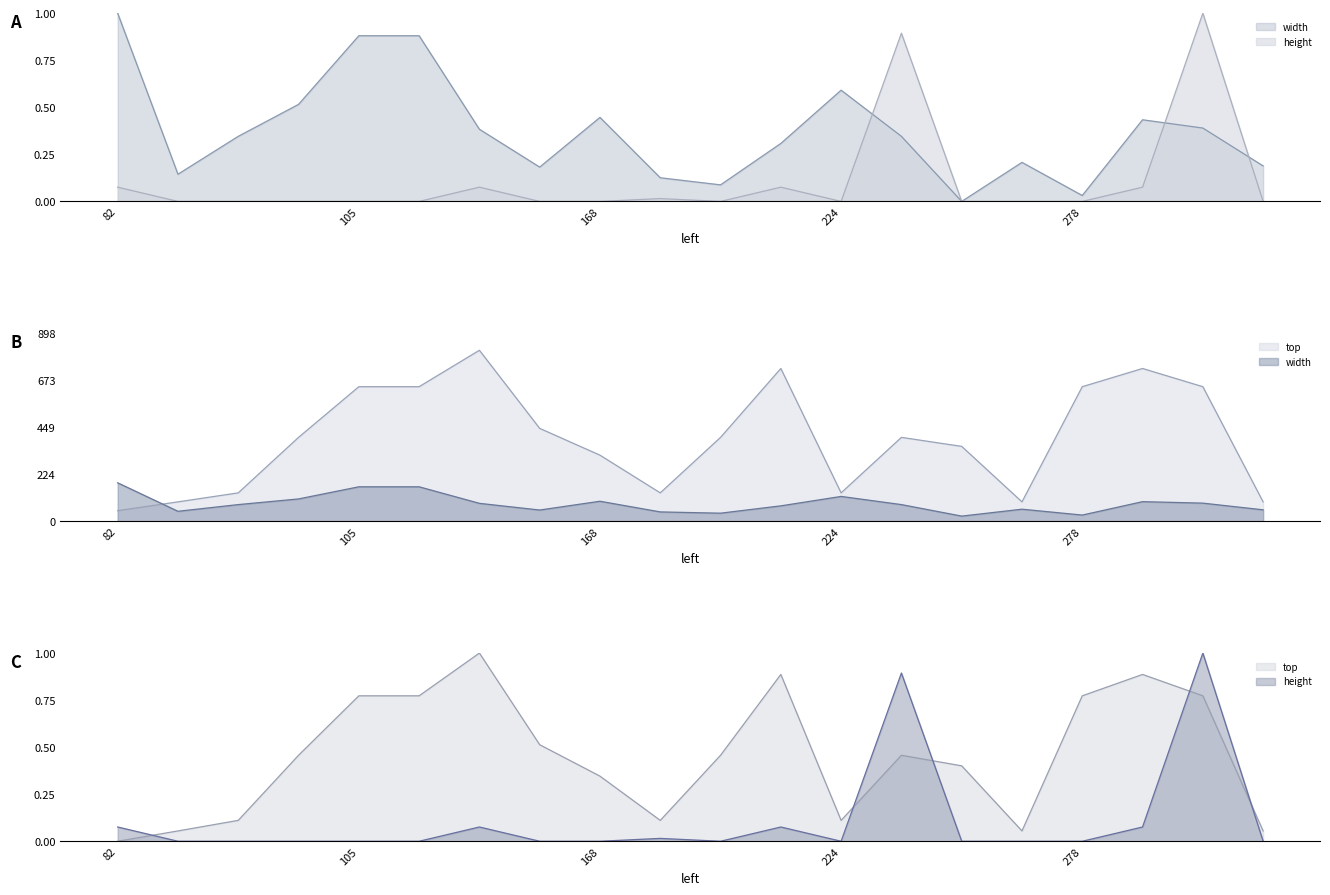

Read the width value at 84.

0.3